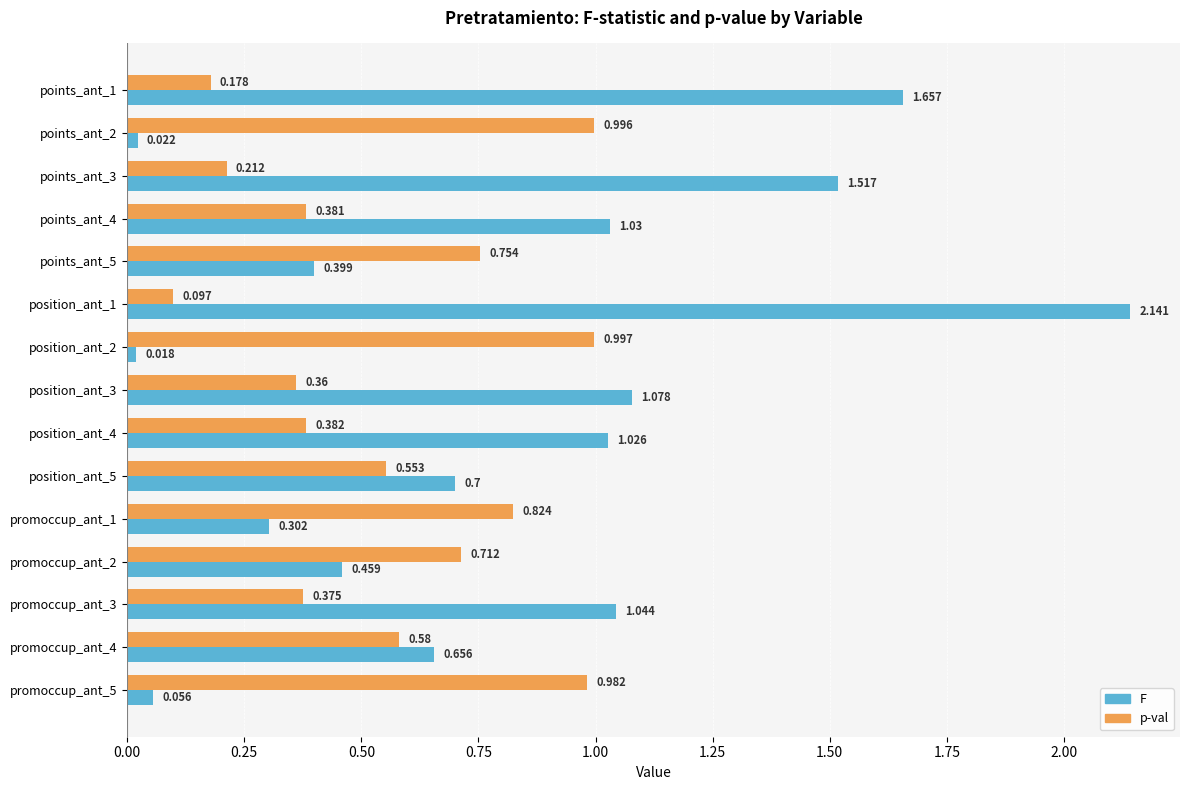

List the series in order of their peak value, highest first.

F, p-val